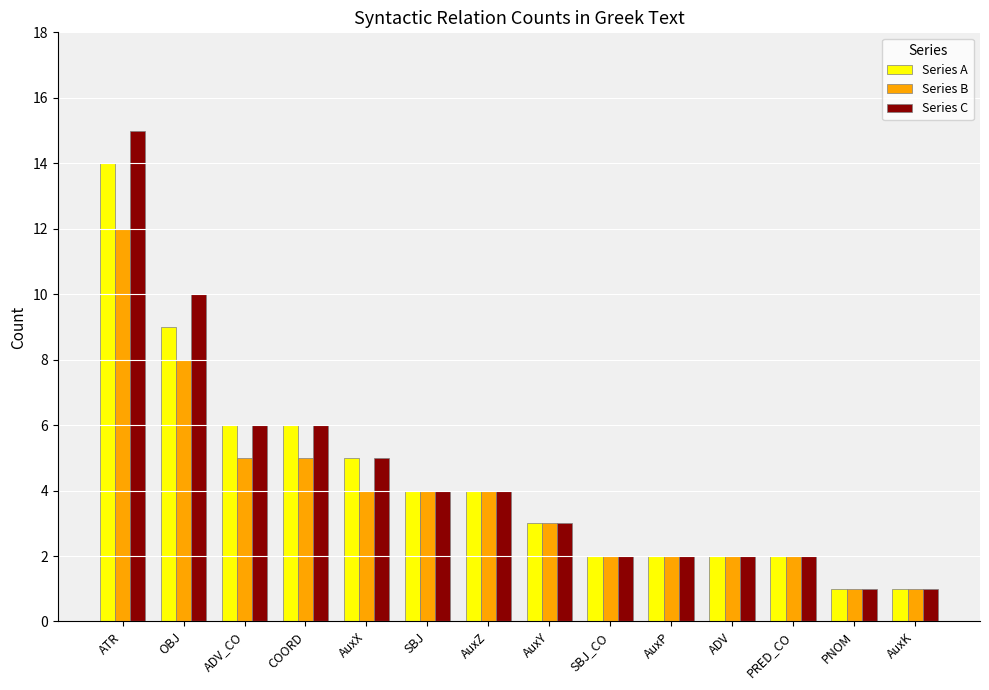

What is the difference between the Series B values at AuxX and AuxK?

3